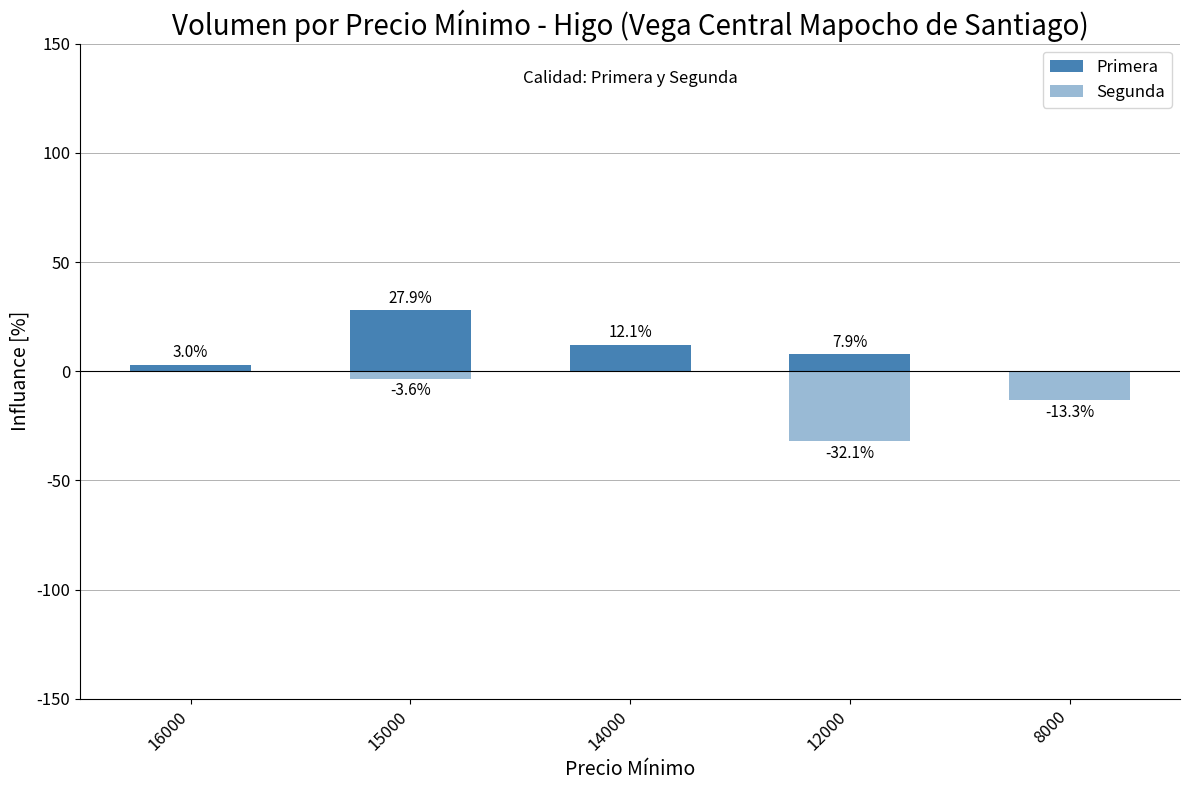

How many data points does each series have?

5